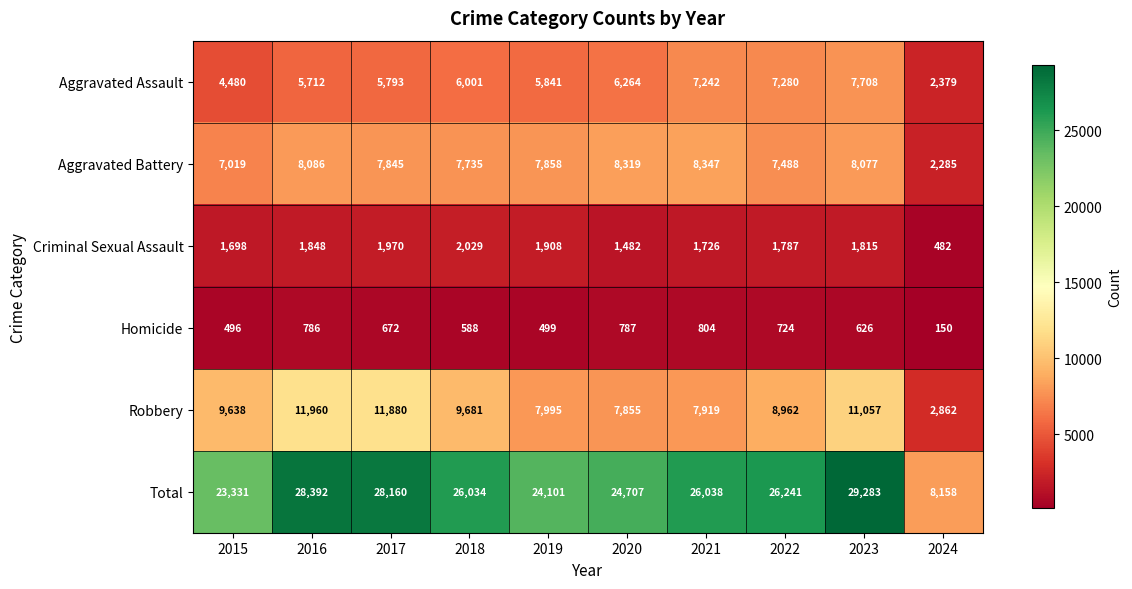

What value does the Robbery series have at 2015, to the nearest 50?

9650